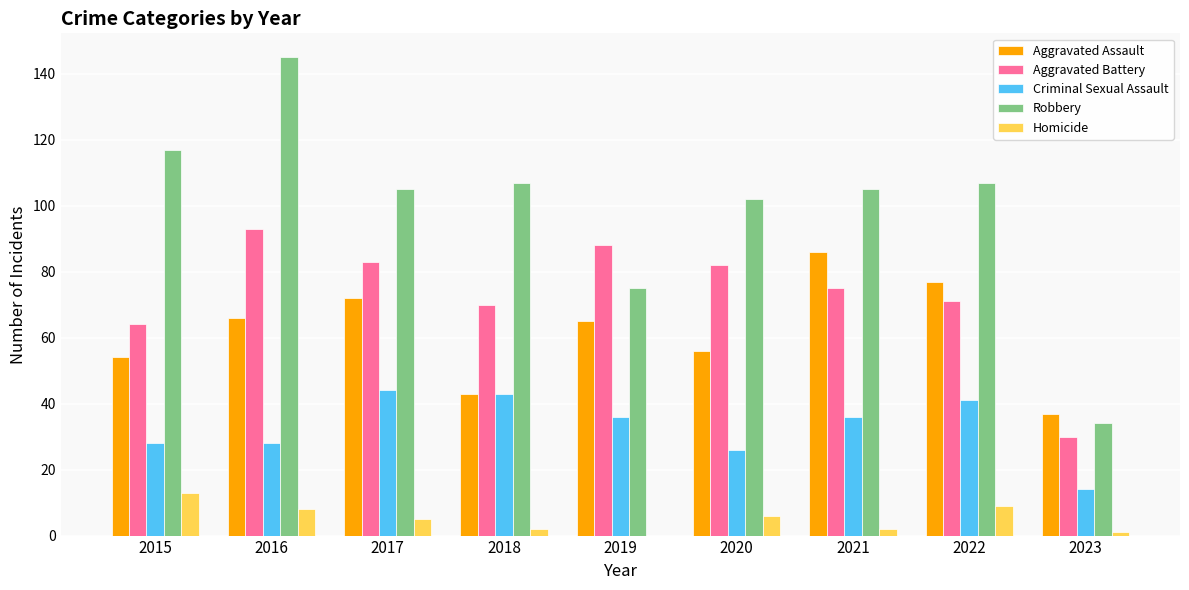

How many data points does each series have?

9